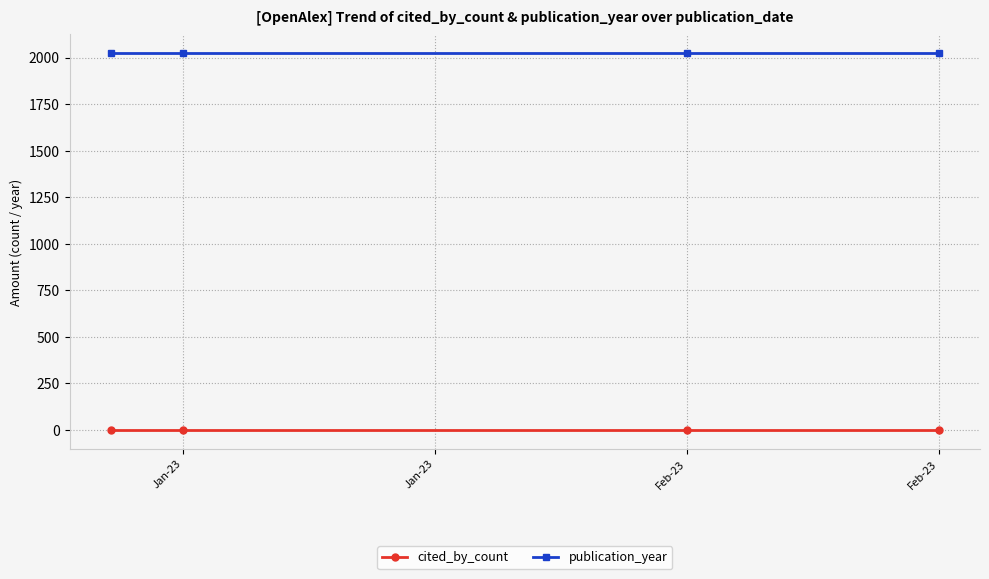

Reading left to right, extract all data points from this chart.

cited_by_count: 0	0	0	0
publication_year: 2023	2023	2023	2023